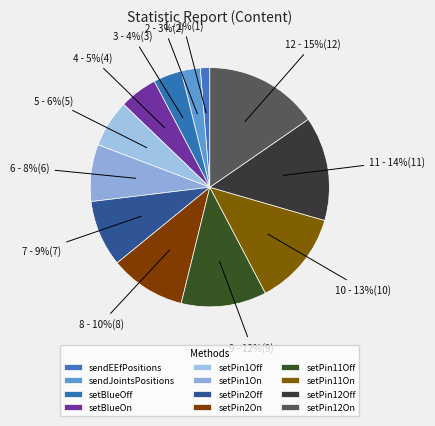

Count the number of slices in the pie.

12